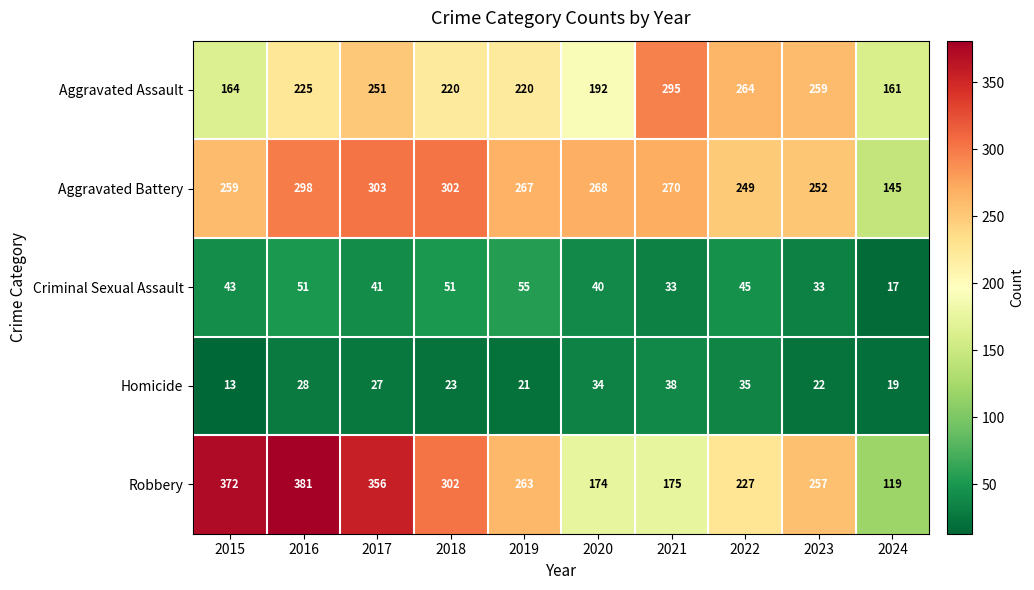

True or false: Robbery has a value of 262 at 2021.

False